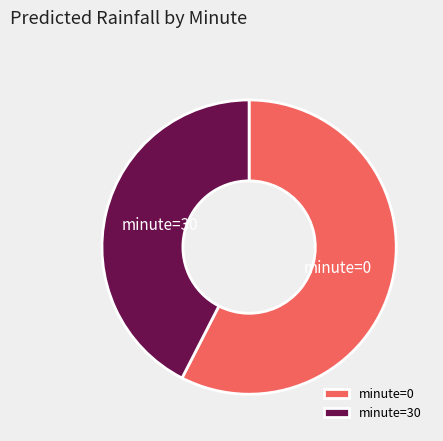

Is there any slice that represents more than half of the pie?

Yes